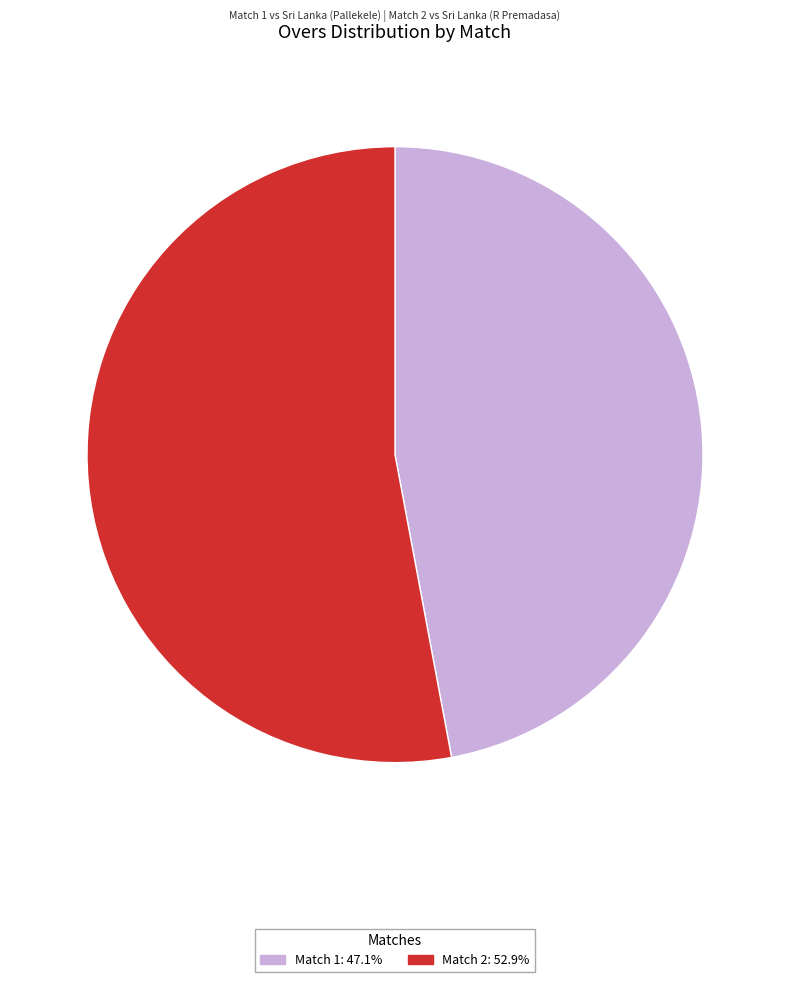

Does any single category account for the majority?

Yes